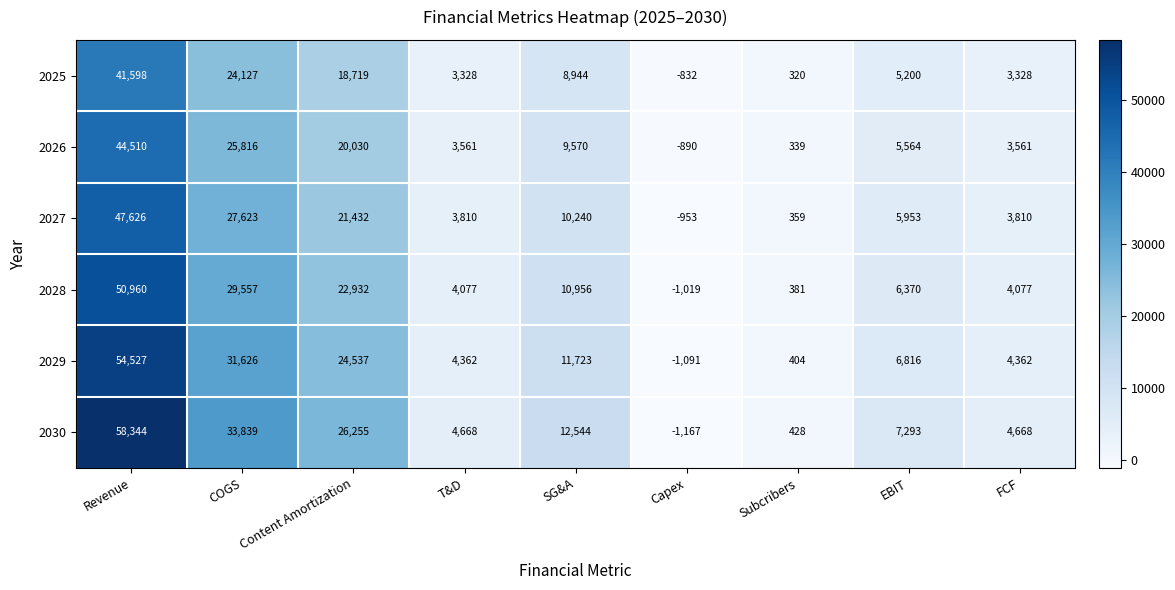

What is the total value across all series at T&D?

23806